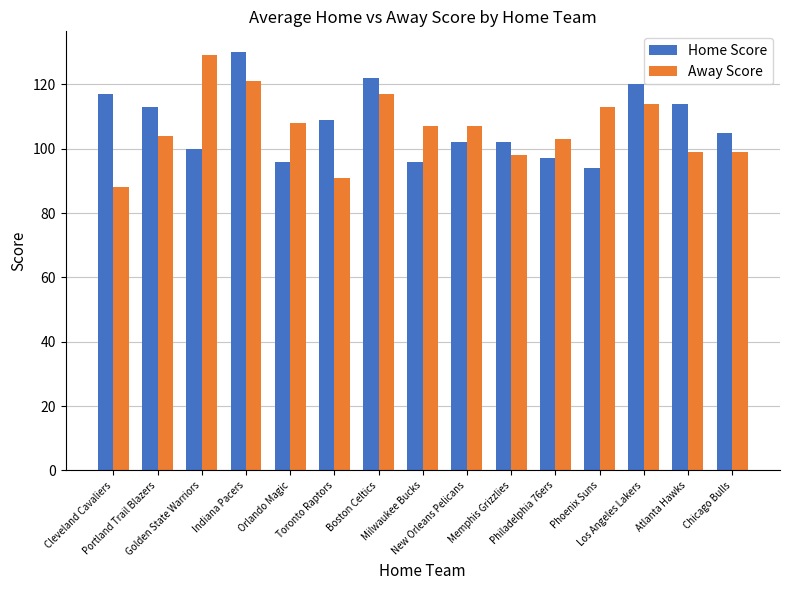

Does the chart contain any negative values?

No